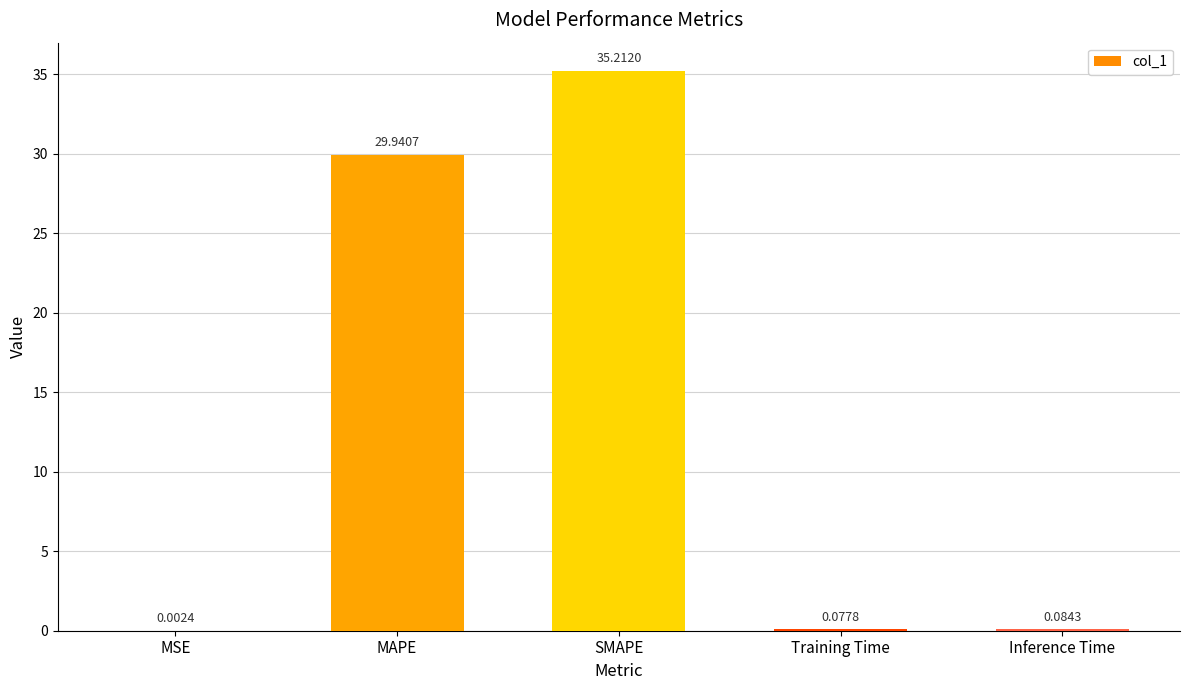

Count the number of categories in the chart.

5